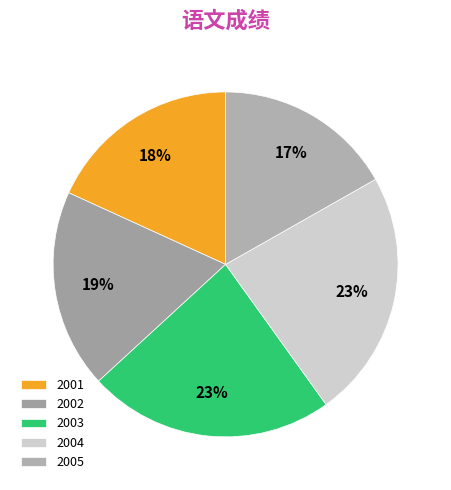

Count the number of slices in the pie.

5